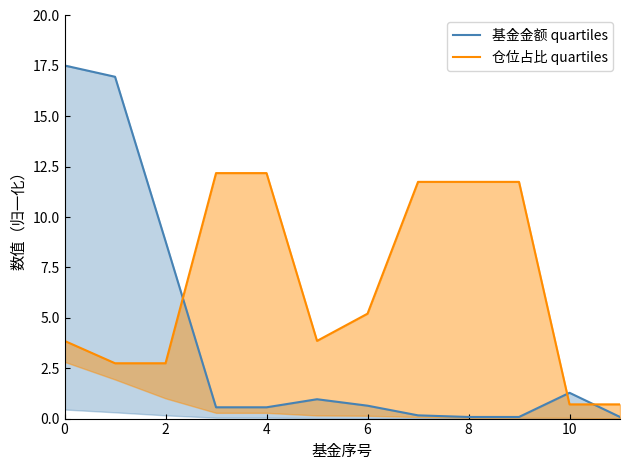

True or false: 仓位占比 quartiles has more than 1 points higher than both neighbors.

False